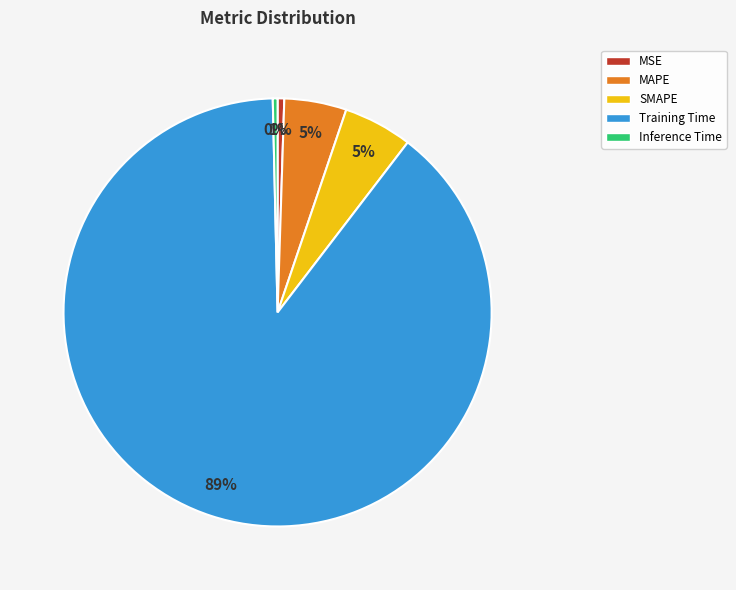

To the nearest percent, what is the combined percentage of MSE and SMAPE?

6%